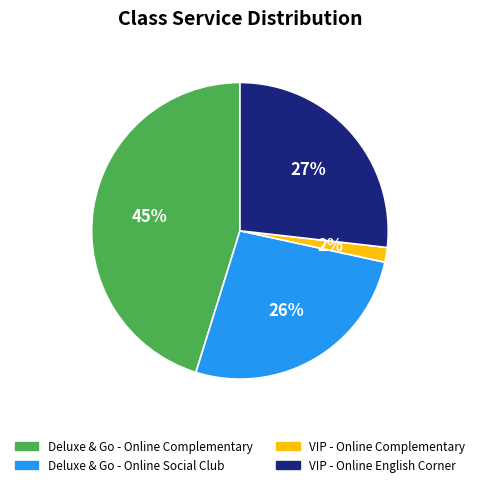

Which slice is the largest?

Deluxe & Go - Online Complementary